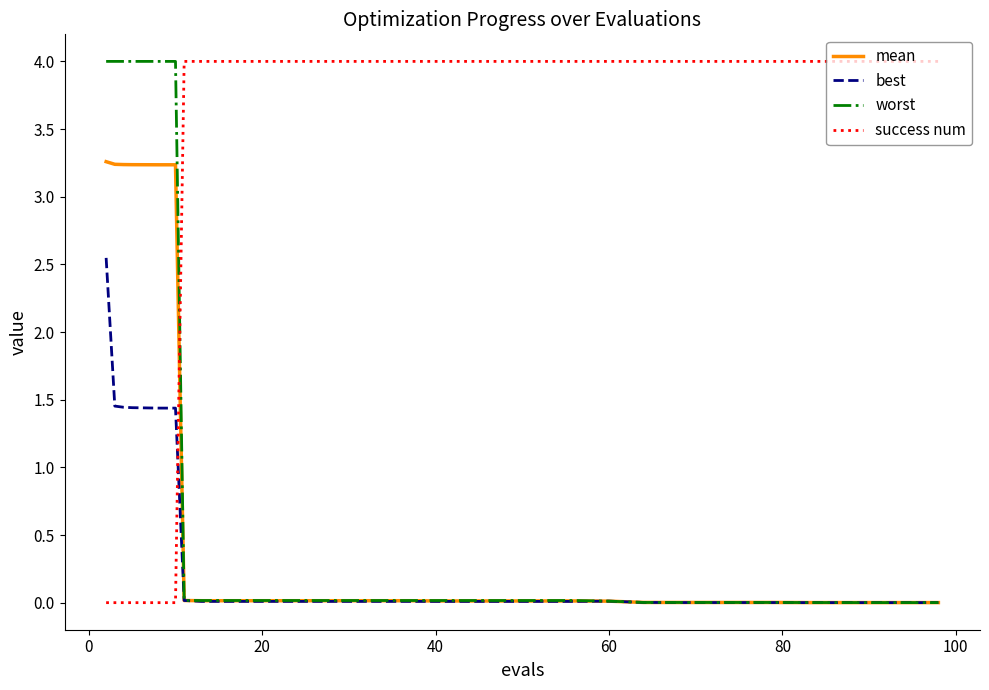

What is the average value of the worst series?

0.8